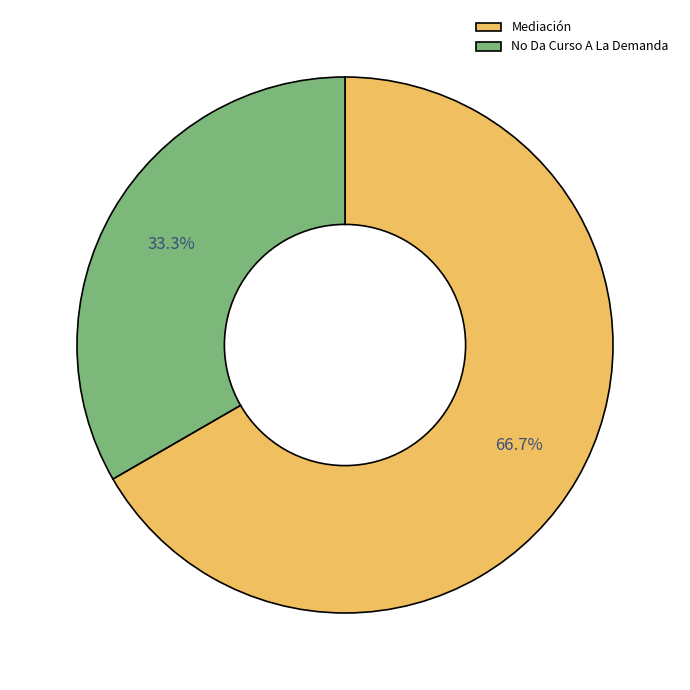

Which category has the smallest portion of the pie?

No Da Curso A La Demanda